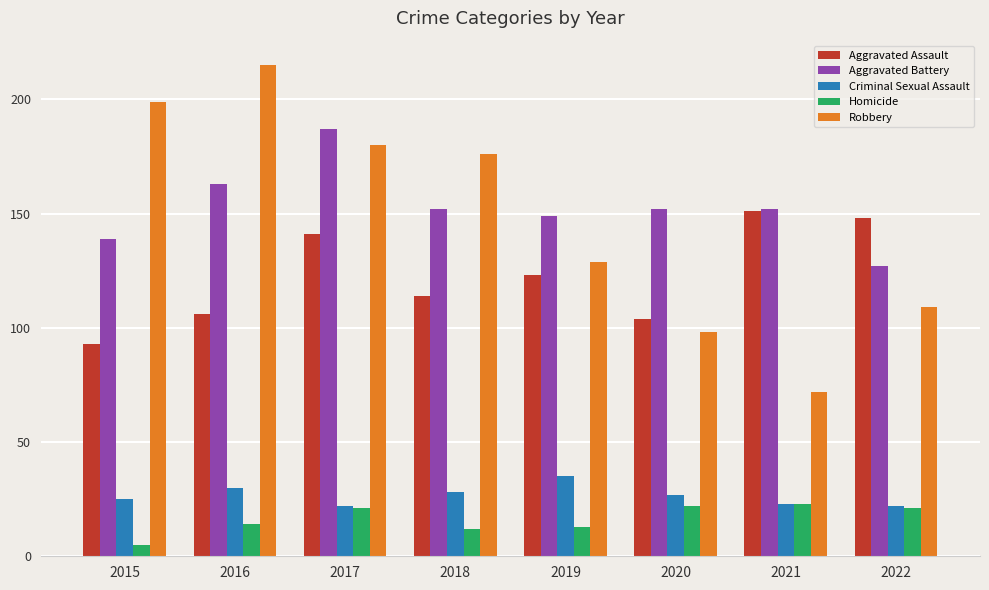

At 2015, list the series in order from smallest to largest.

Homicide, Criminal Sexual Assault, Aggravated Assault, Aggravated Battery, Robbery